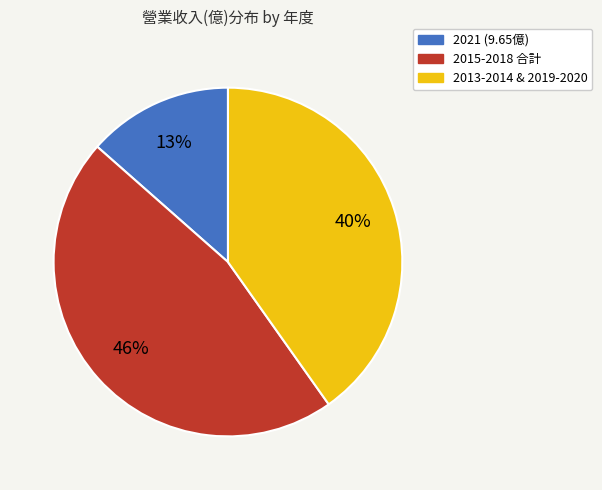

Is there any slice that represents more than half of the pie?

No